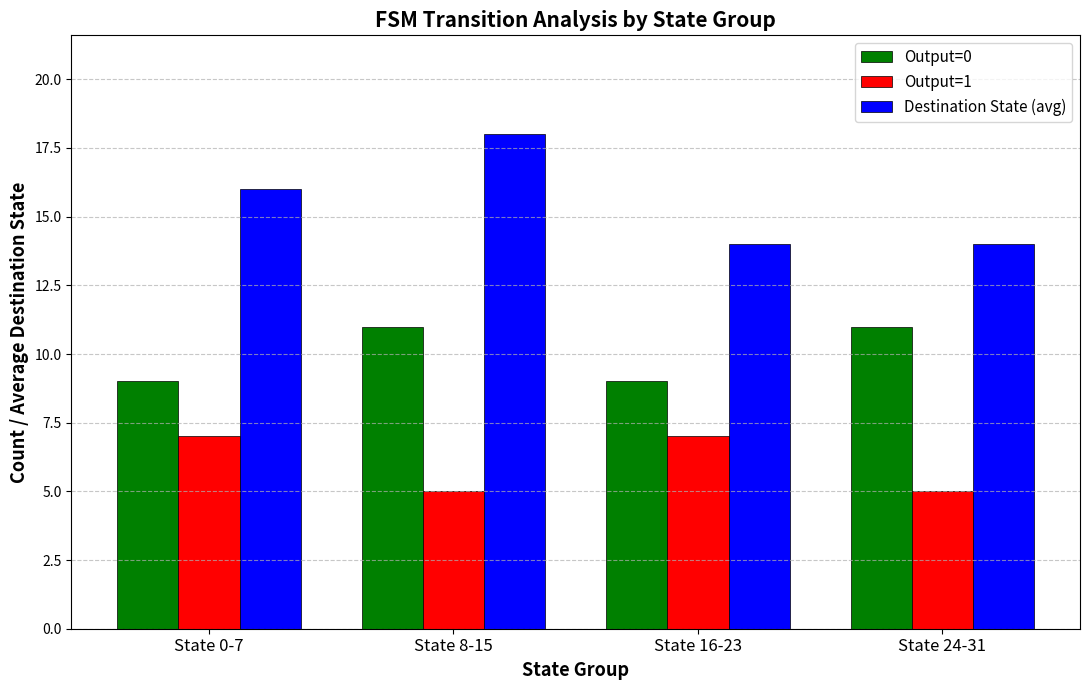

Is it true that Output=0 equals 4 at State 0-7?

False